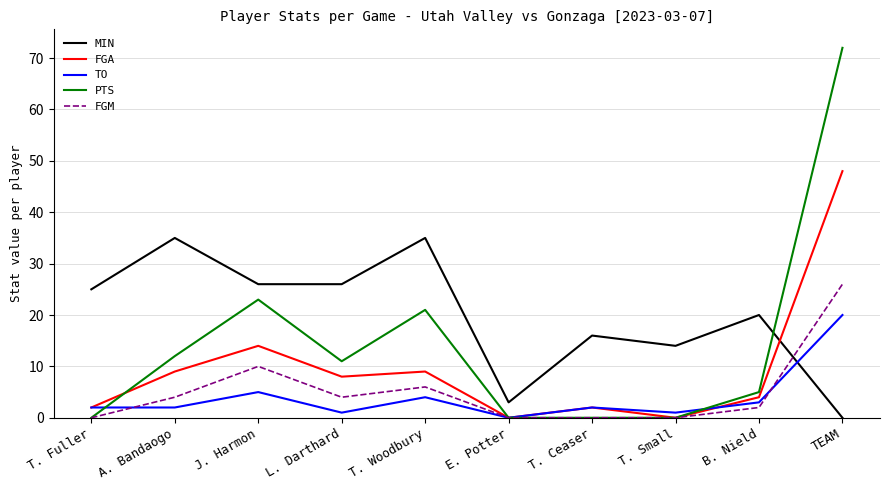

Which label corresponds to the largest value in the chart?

TEAM